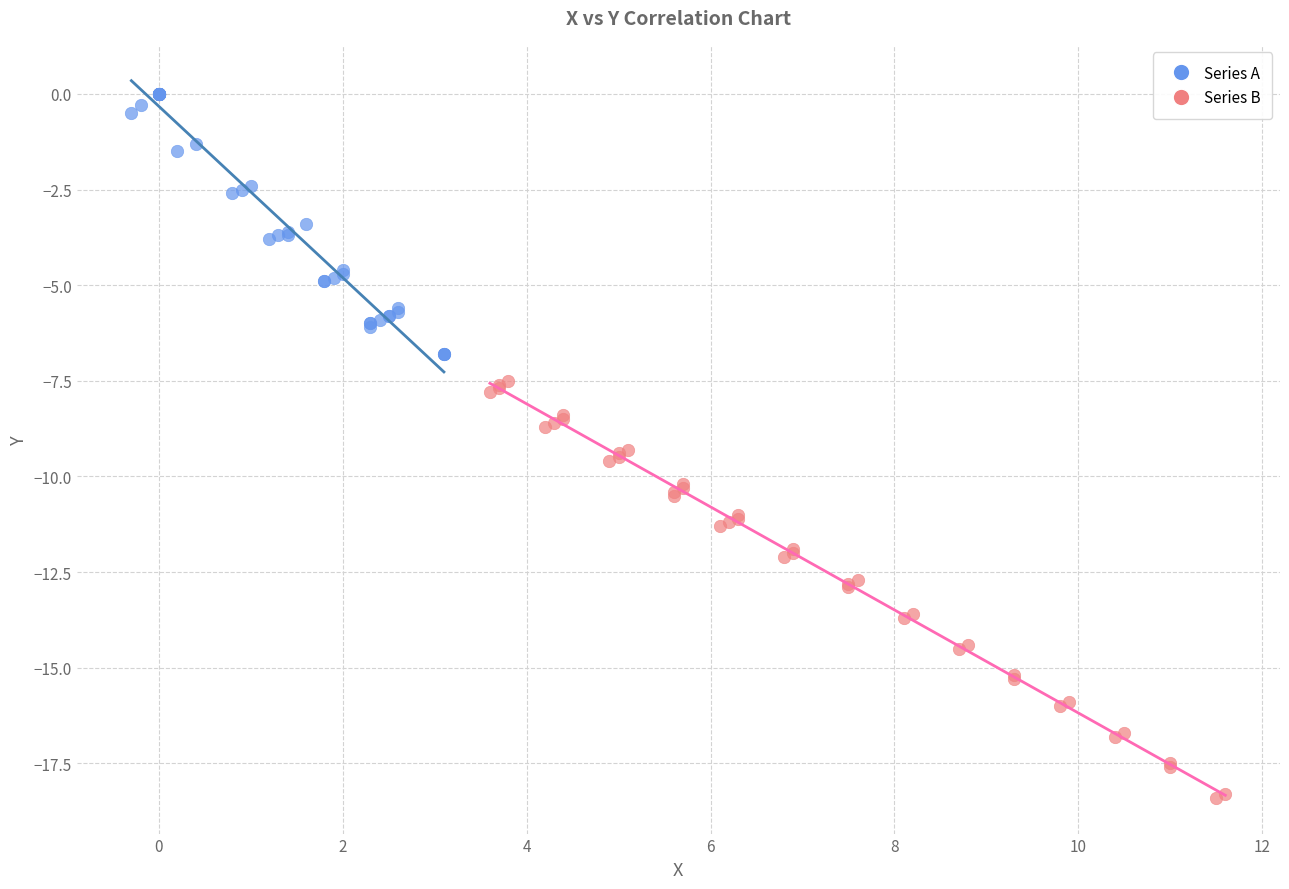

Which series contains the highest Y value?

Series A